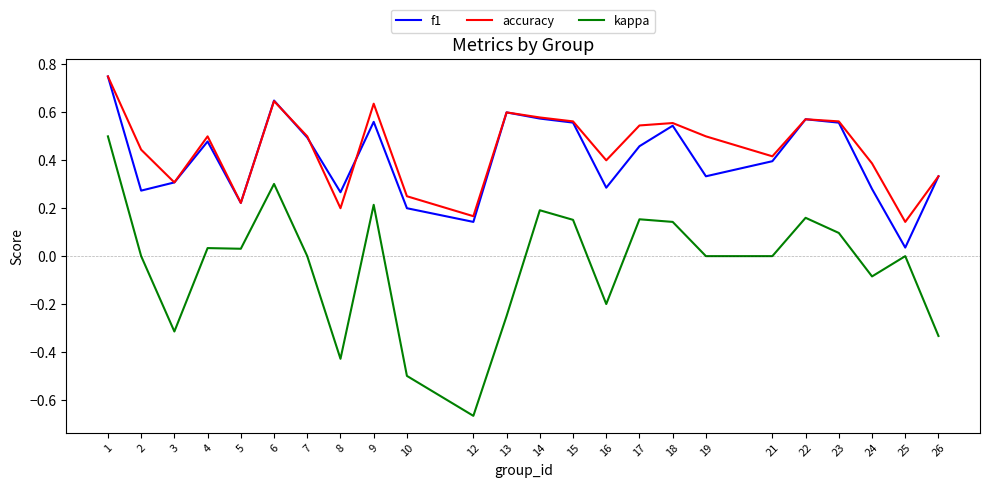

The value of f1 at 24 is 0.3. True or false?

True